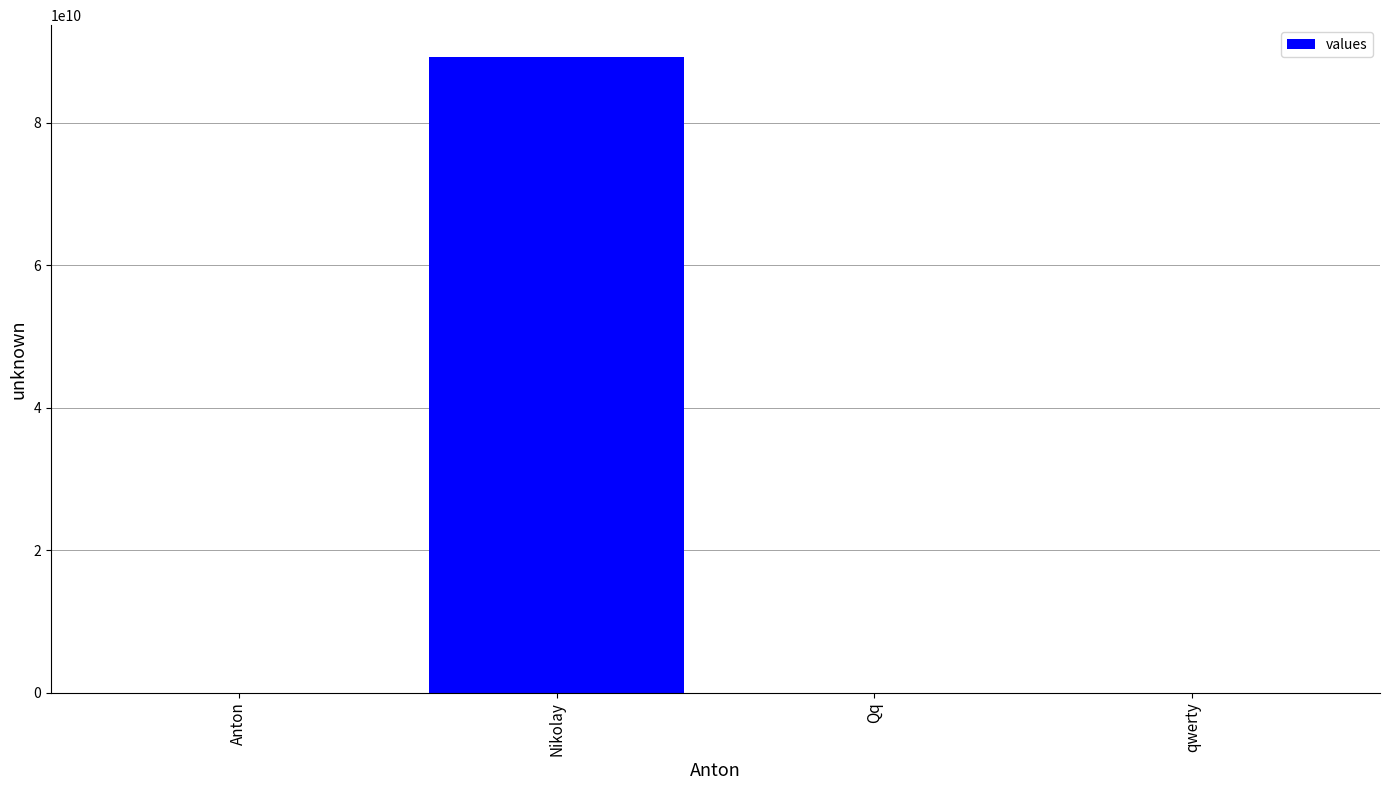

What is the change in value from Anton to qwerty?

+1234246